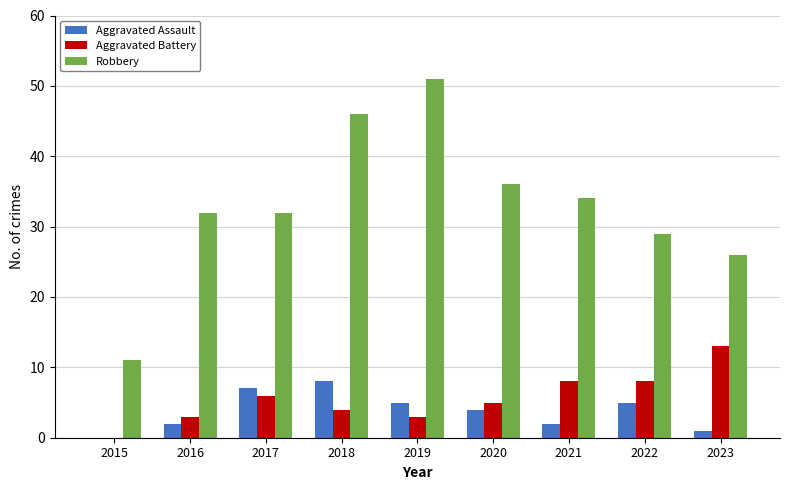

What is the sum of the Aggravated Battery values at 2015 and 2017?

6